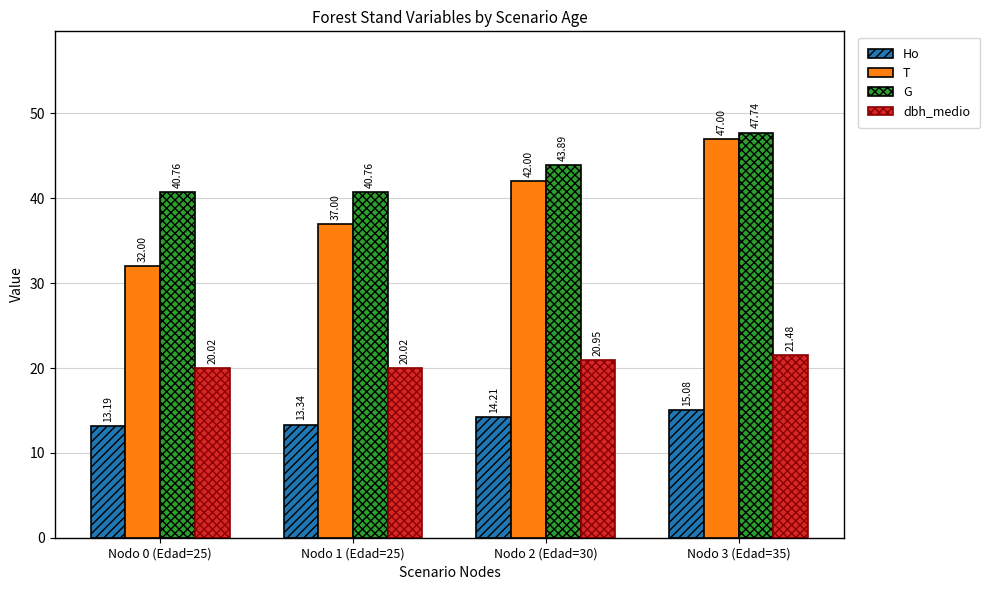

Which series has the largest range (max minus min)?

T